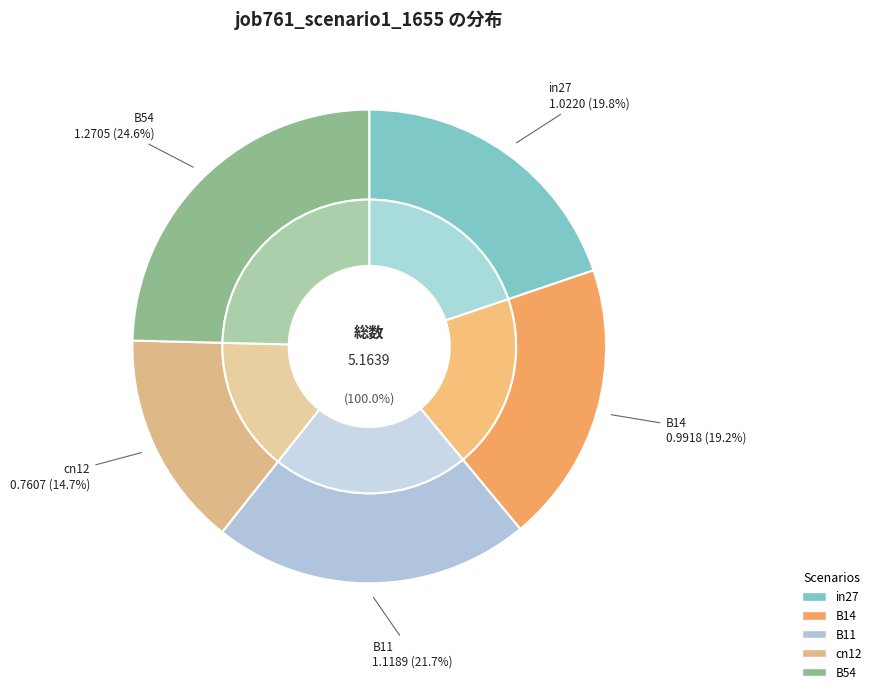

What portion of the pie excludes in27?

80.2%